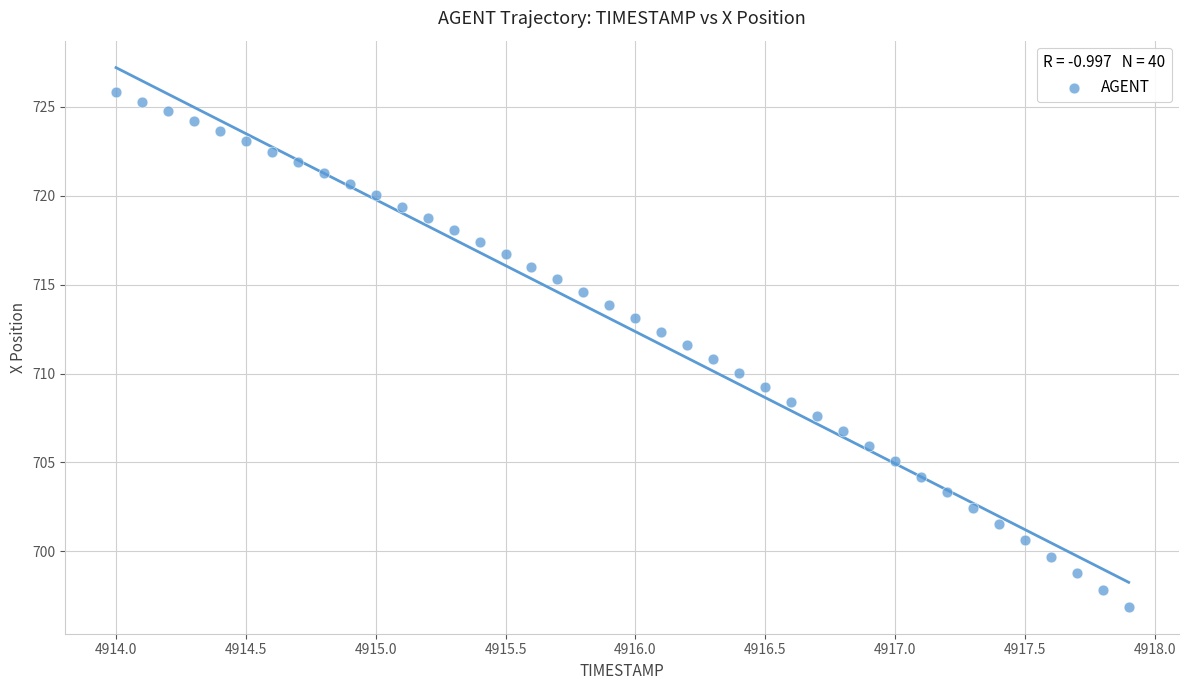

What is the range of X values (max minus min)?

3.9